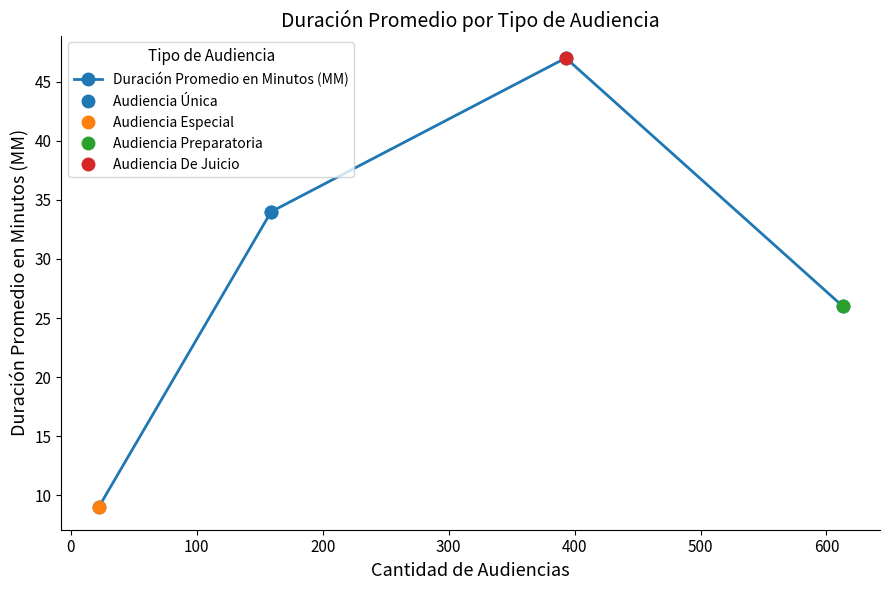

True or false: the data shows 81 at 100.

False